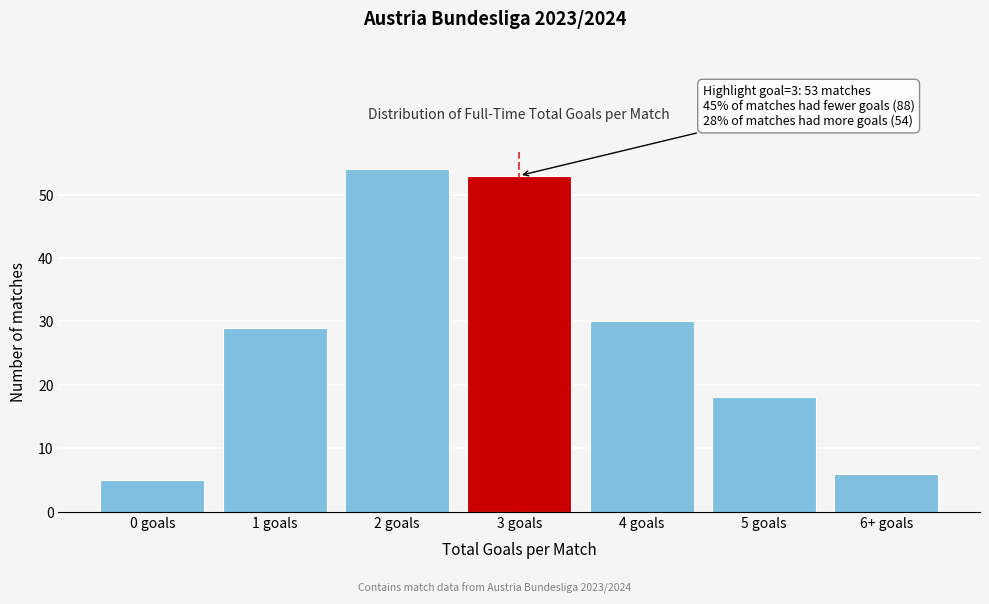

Reading left to right, extract all data points from this chart.

5	29	54	53	30	18	6